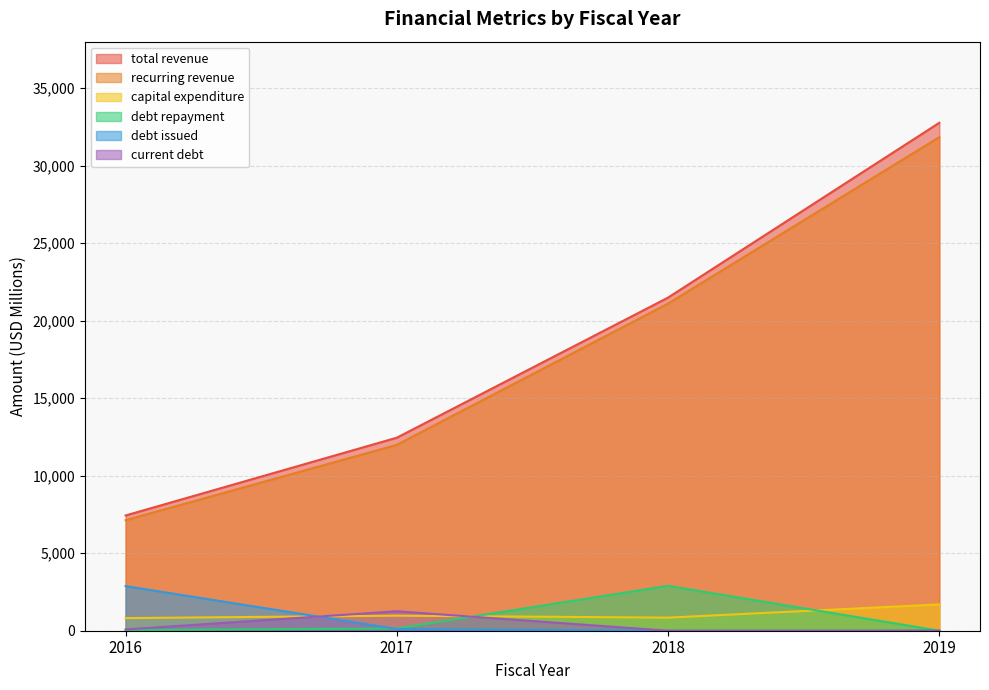

What is the difference between the maximum and minimum values in the recurring revenue series?

24710